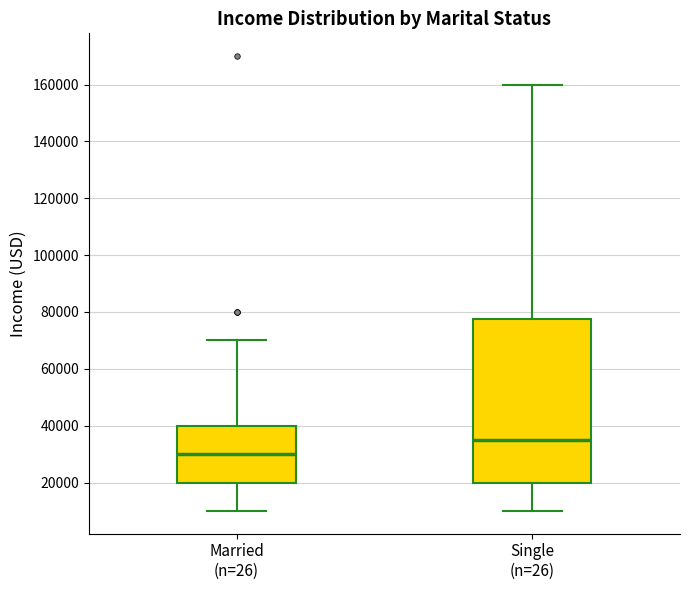

Reading left to right, transcribe this box plot: for each box, give where its median line is, the range the box spans, and where its two whiskers end, as read against the y-axis. The values are not printed on the chart, so give them approximately, as read against the axis.

Married (n=26): median 30000, box 20000 to 40000, whiskers 10000 to 70000
Single (n=26): median 36000, box 20000 to 78000, whiskers 10000 to 160000